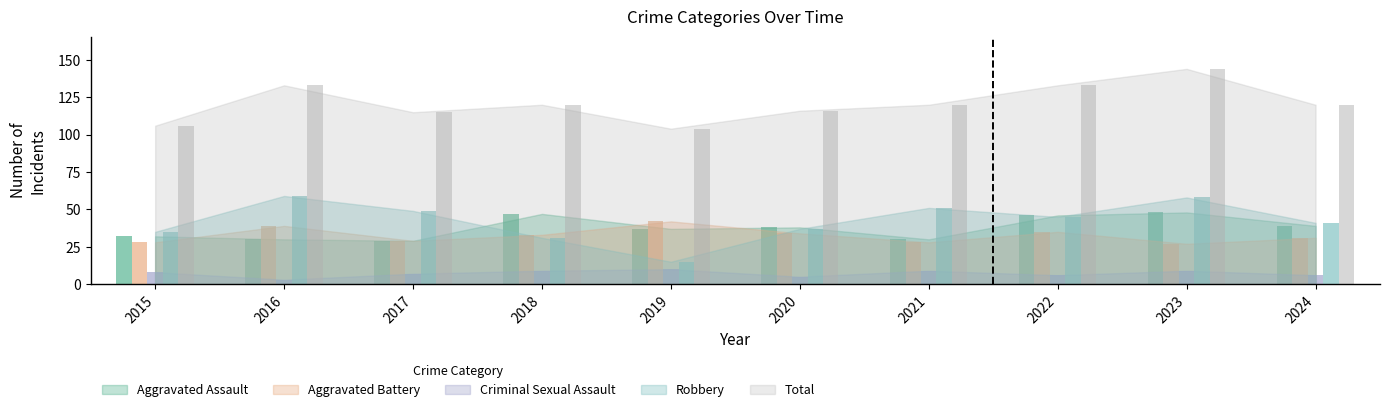

Rank the categories by Robbery value from highest to lowest.

2016, 2023, 2021, 2017, 2022, 2024, 2020, 2015, 2018, 2019